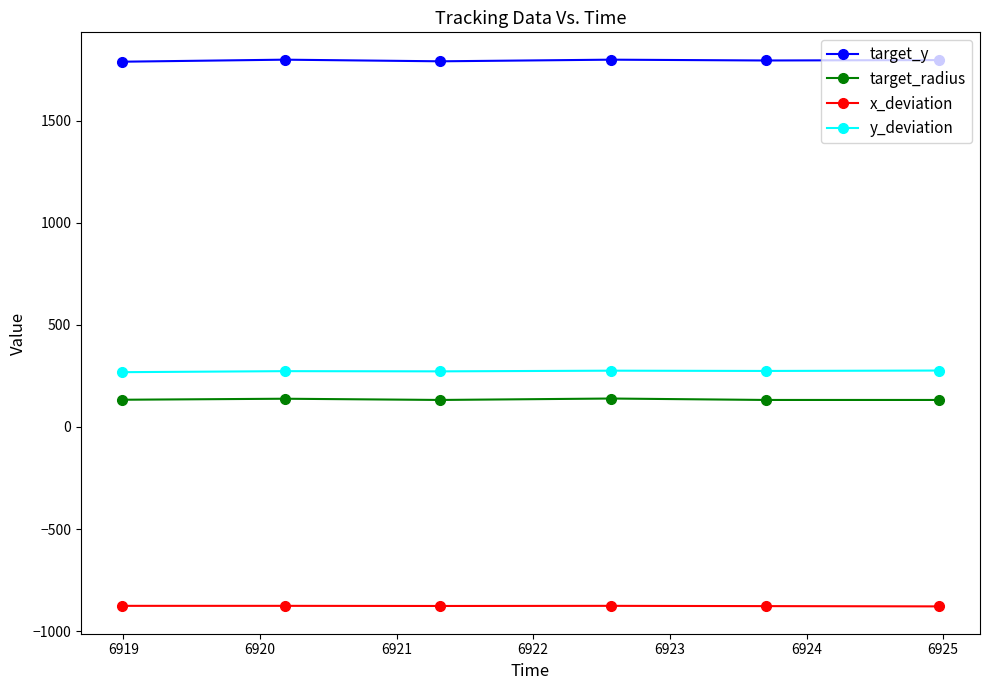

What is the minimum value for x_deviation?

-878.7